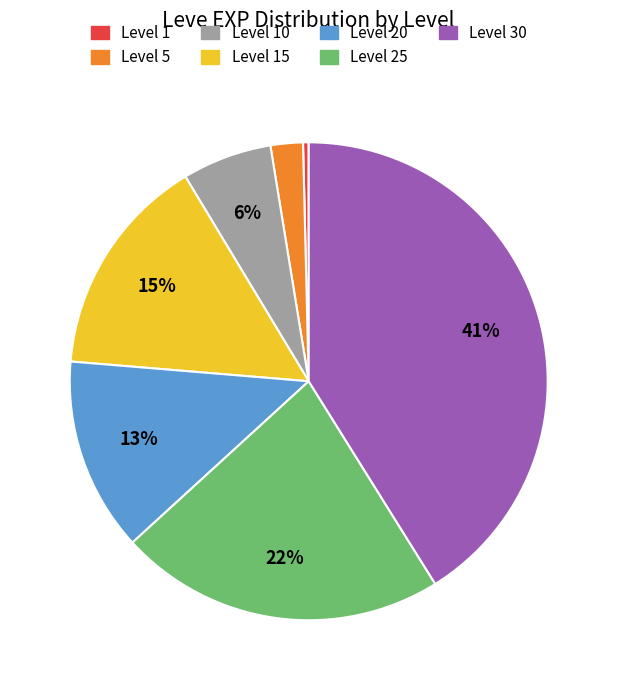

To the nearest percent, what is the average slice percentage?

14%